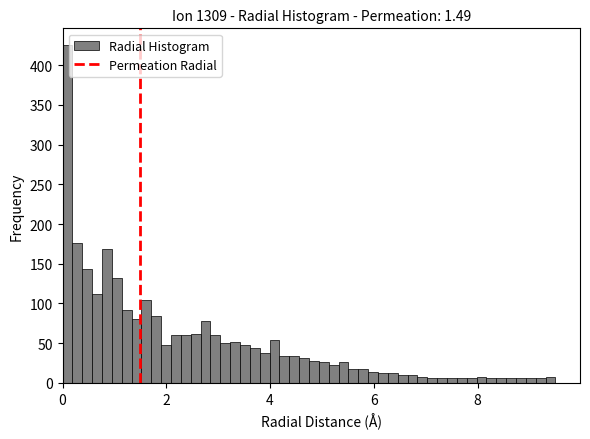

Around what value on the x-axis is the tallest bar? Give the approximate position of its centre, as read against the axis.

0.0